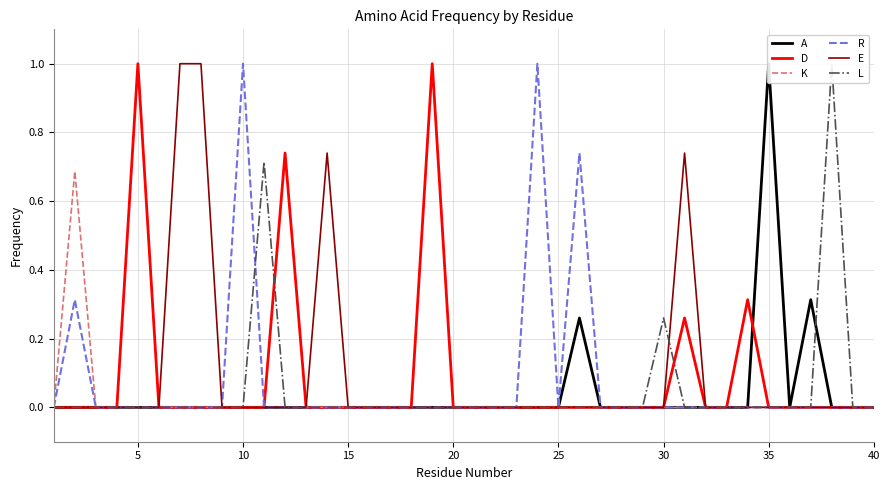

How many interior local peaks does the E series have?

2